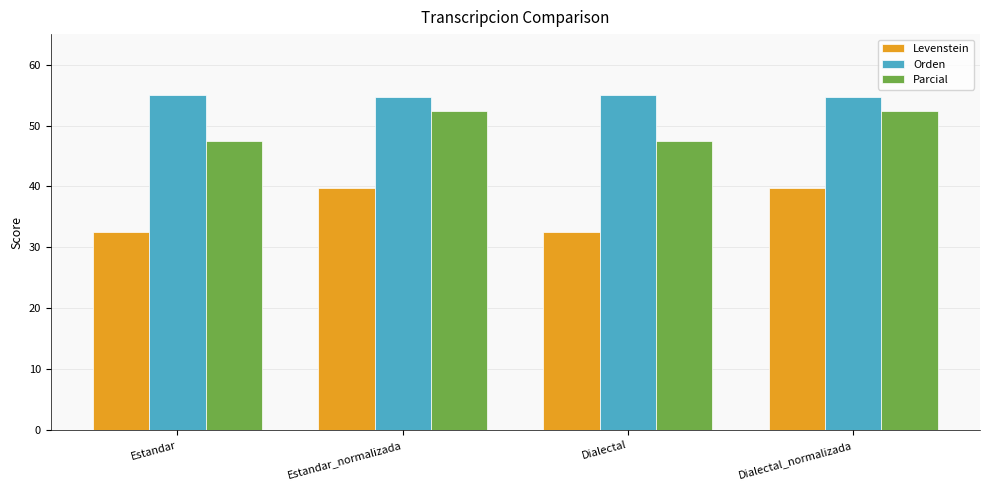

What is the total value across all series at Estandar_normalizada?

146.7